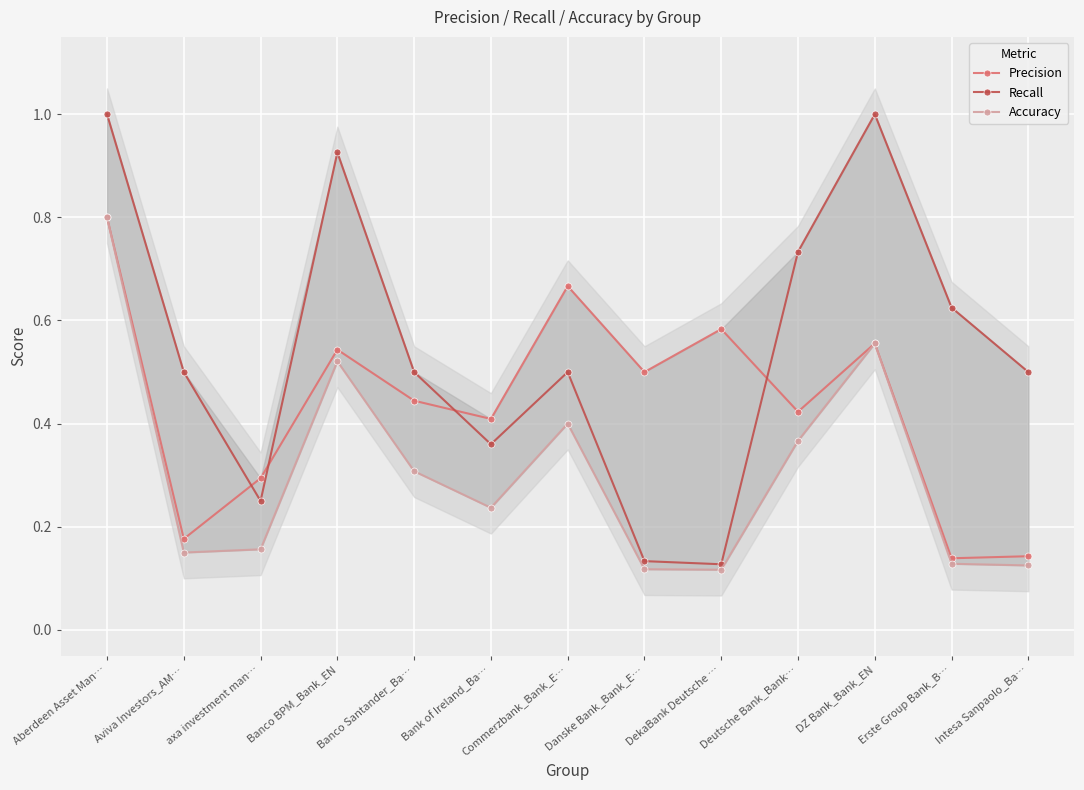

At which category is the sum across all series the highest?

Aberdeen Asset Man…